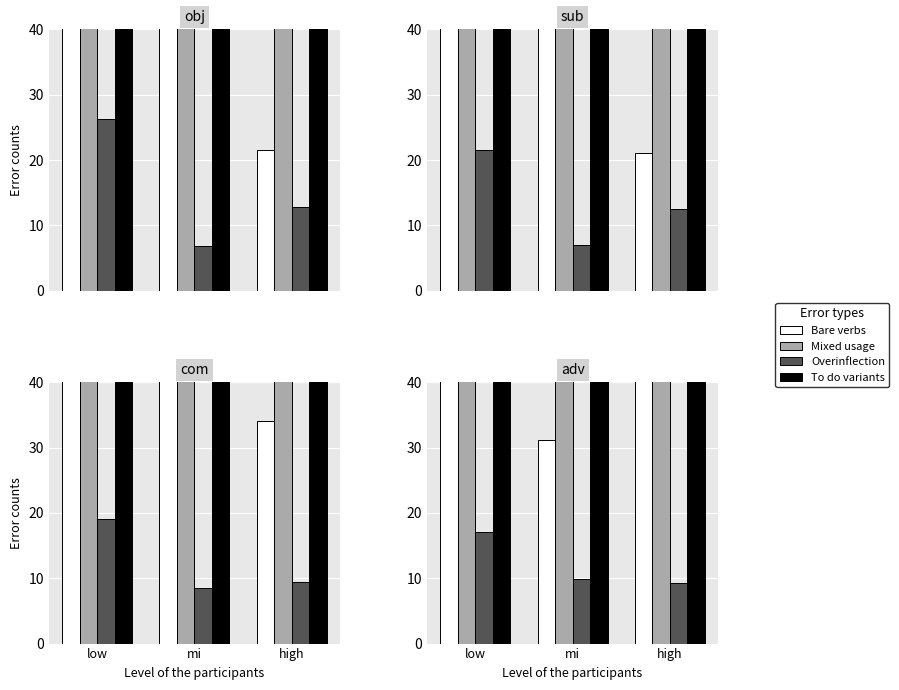

What is the difference between the maximum and minimum values in the To do variants series?

9.8